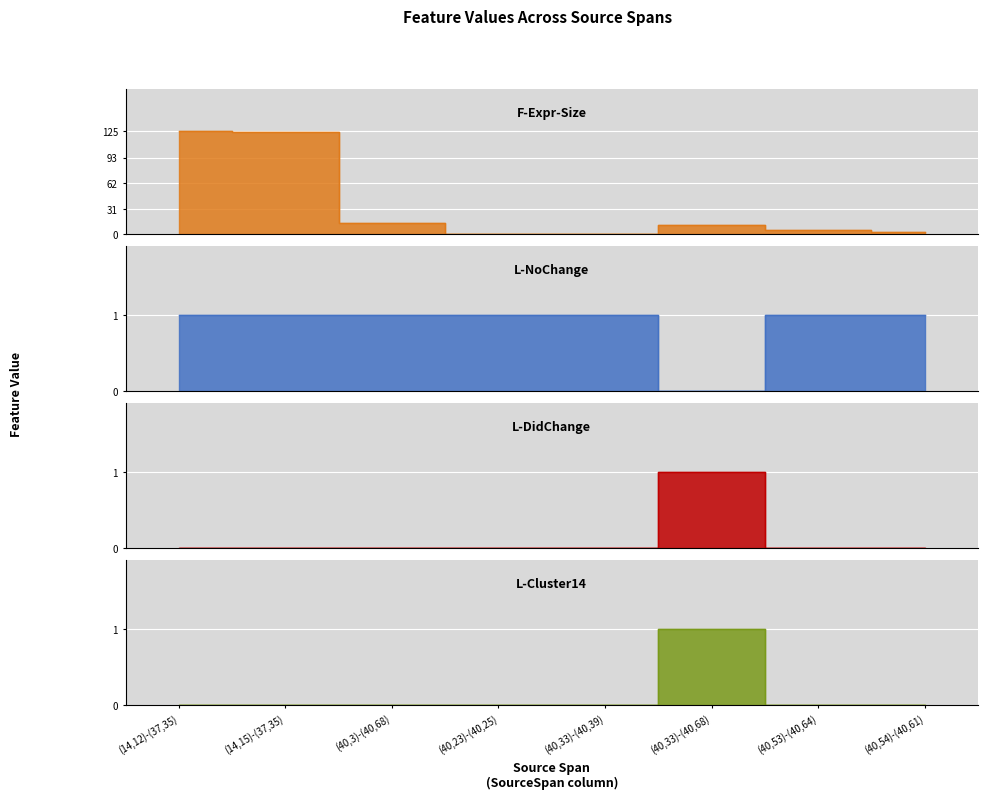

What is the label of the 2nd point from the right?

(40,53)-(40,64)